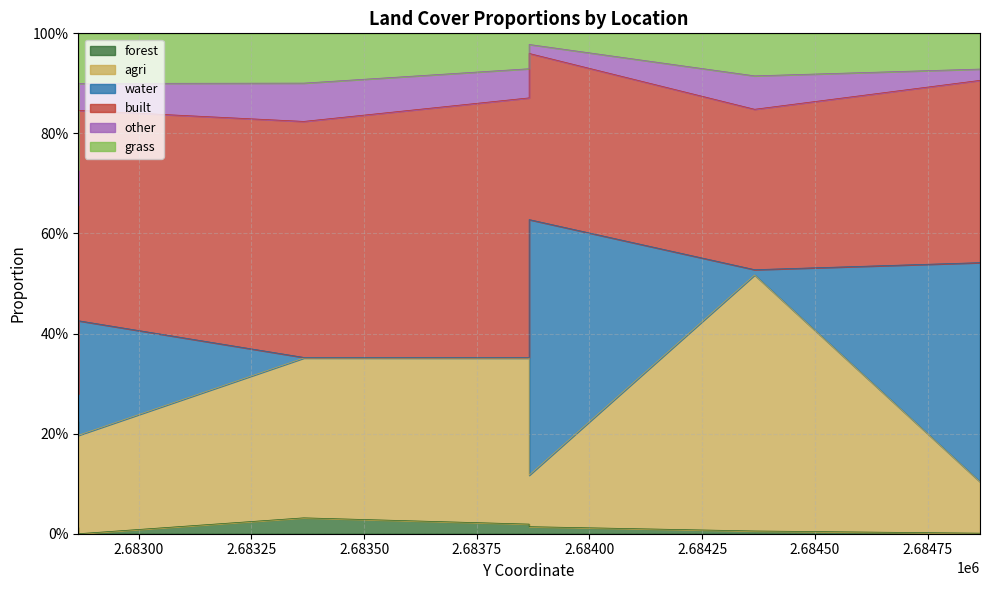

How many lines are shown in the chart?

6